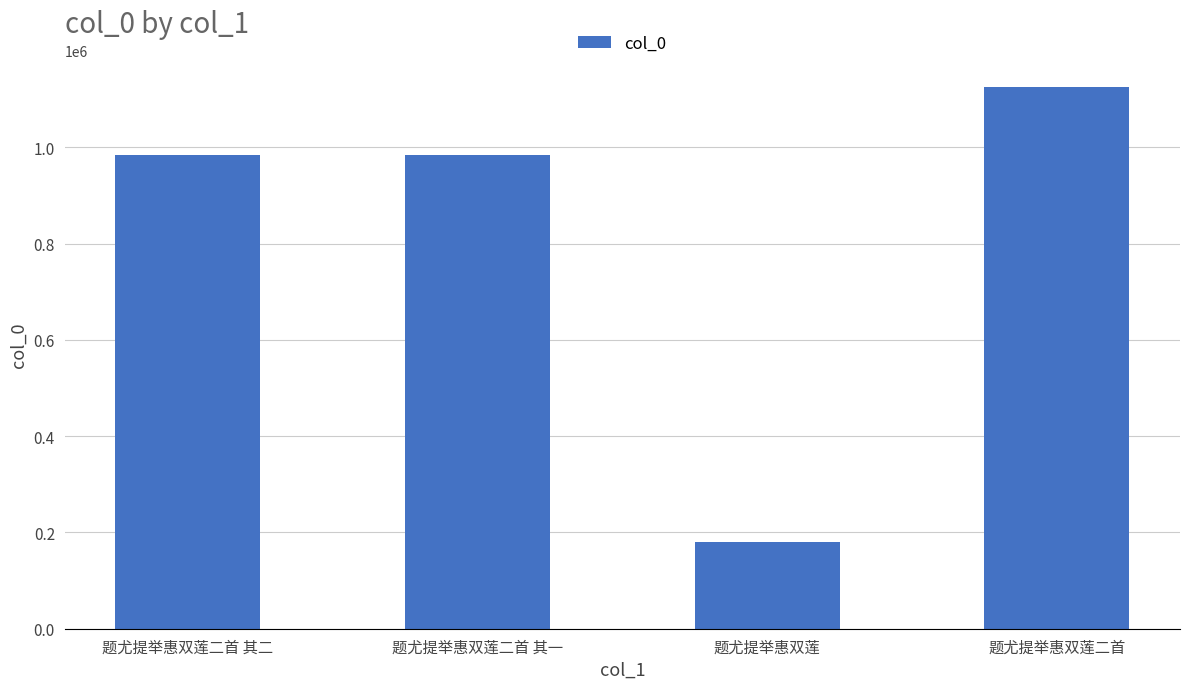

How many series are shown in this chart?

1